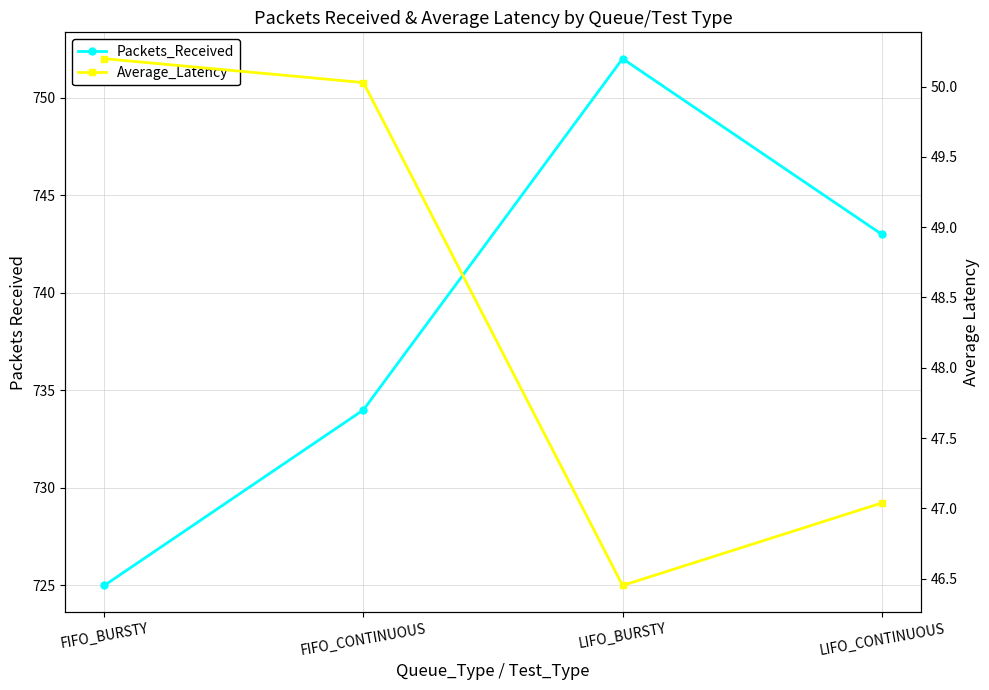

What is the sum of the Average_Latency values at FIFO_CONTINUOUS and LIFO_BURSTY?

96.5